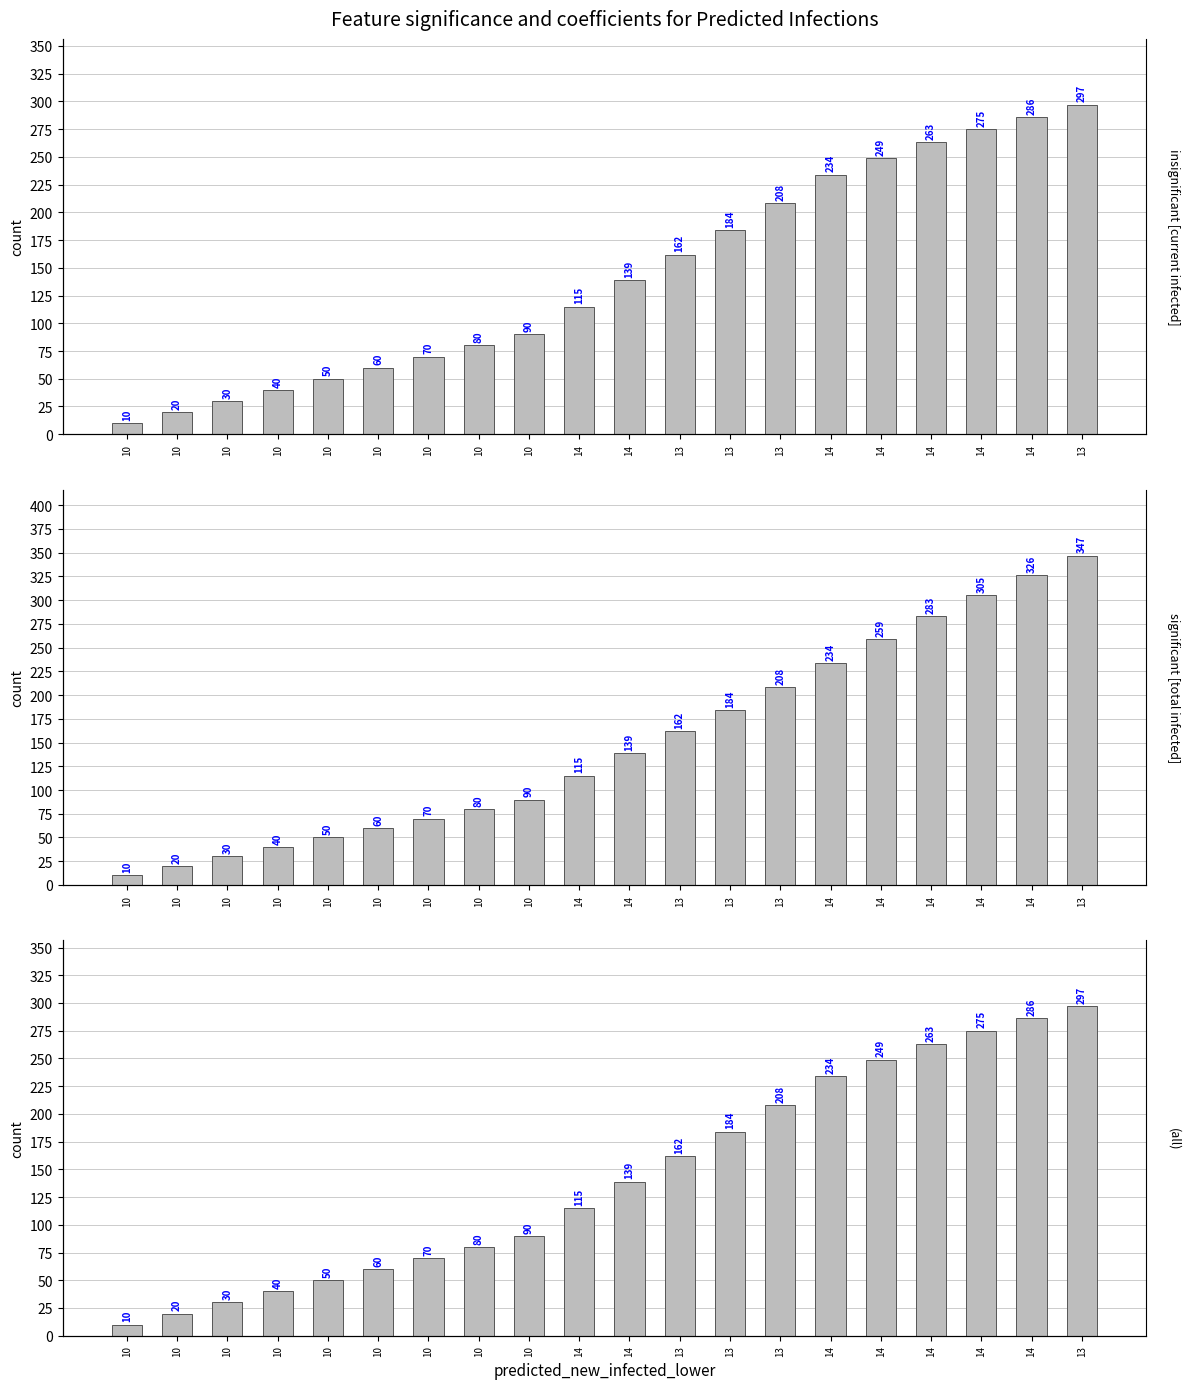

How many data points in predicted_current_infected_upper are above 139?

9